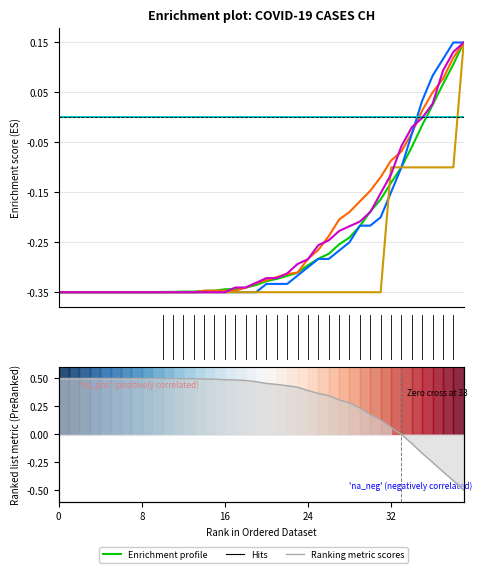

Reading right to left, transcribe all the data shown in this chart.

CH: 0.2	0.1	0.1	0.0	-0.0	-0.1	-0.1	-0.1	-0.2	-0.2	-0.2	-0.2	-0.3	-0.3	-0.3	-0.3	-0.3	-0.3	-0.3	-0.3	-0.3	-0.3	-0.3	-0.3	-0.3	-0.3	-0.3	-0.3	-0.3	-0.3	-0.3	-0.3	-0.3	-0.3	-0.3	-0.3	-0.3	-0.3	-0.3	-0.3
TI: 0.2	0.1	0.1	0.1	0.0	-0.0	-0.1	-0.1	-0.1	-0.1	-0.2	-0.2	-0.2	-0.2	-0.3	-0.3	-0.3	-0.3	-0.3	-0.3	-0.3	-0.3	-0.3	-0.3	-0.3	-0.3	-0.3	-0.3	-0.3	-0.3	-0.3	-0.3	-0.3	-0.3	-0.3	-0.3	-0.3	-0.3	-0.3	-0.3
GR: 0.2	0.2	0.1	0.1	0.0	-0.0	-0.1	-0.1	-0.2	-0.2	-0.2	-0.2	-0.3	-0.3	-0.3	-0.3	-0.3	-0.3	-0.3	-0.3	-0.3	-0.3	-0.3	-0.3	-0.3	-0.3	-0.3	-0.3	-0.3	-0.3	-0.3	-0.3	-0.3	-0.3	-0.3	-0.3	-0.3	-0.3	-0.3	-0.3
ZG: 0.2	-0.1	-0.1	-0.1	-0.1	-0.1	-0.1	-0.1	-0.3	-0.3	-0.3	-0.3	-0.3	-0.3	-0.3	-0.3	-0.3	-0.3	-0.3	-0.3	-0.3	-0.3	-0.3	-0.3	-0.3	-0.3	-0.3	-0.3	-0.3	-0.3	-0.3	-0.3	-0.3	-0.3	-0.3	-0.3	-0.3	-0.3	-0.3	-0.3
VS: 0.2	0.1	0.1	0.0	-0.0	-0.0	-0.1	-0.1	-0.2	-0.2	-0.2	-0.2	-0.2	-0.2	-0.3	-0.3	-0.3	-0.3	-0.3	-0.3	-0.3	-0.3	-0.3	-0.3	-0.3	-0.3	-0.3	-0.3	-0.3	-0.3	-0.3	-0.3	-0.3	-0.3	-0.3	-0.3	-0.3	-0.3	-0.3	-0.3